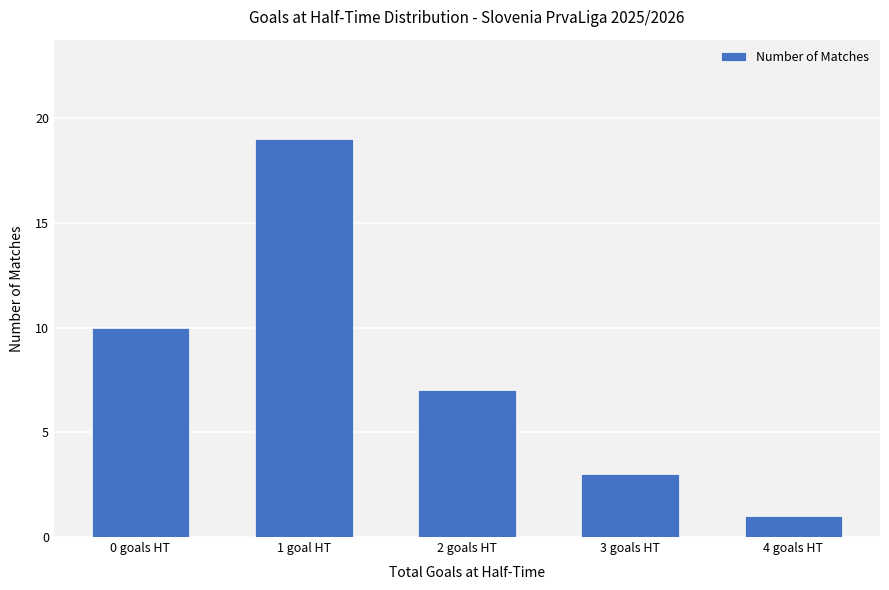

List the labels in order of value, smallest first.

4 goals HT, 3 goals HT, 2 goals HT, 0 goals HT, 1 goal HT